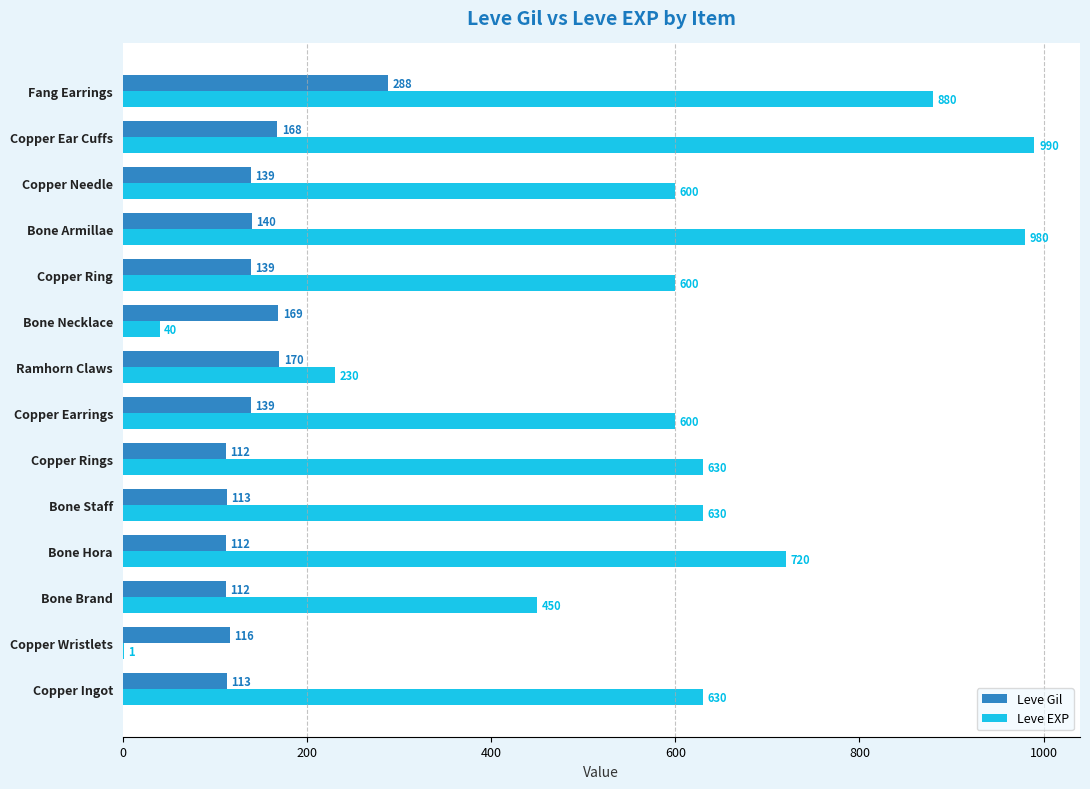

What is the sum of the Leve Gil values at Copper Wristlets and Bone Necklace?

285